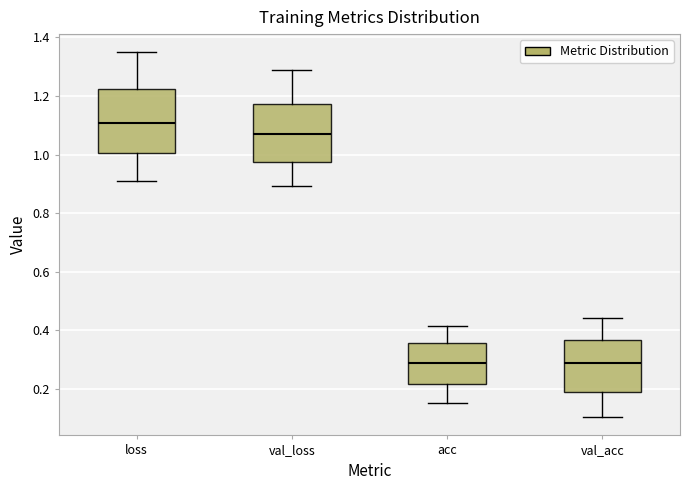

Which box is the tallest, from its lower edge to its upper edge?

loss